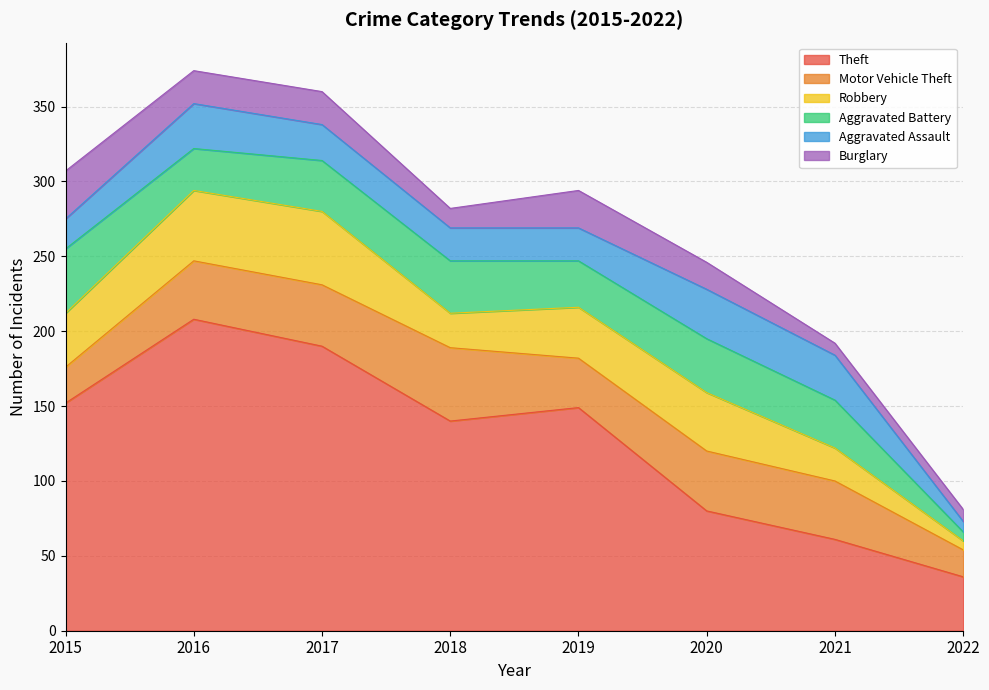

True or false: Aggravated Assault and Robbery intersect in this chart.

True